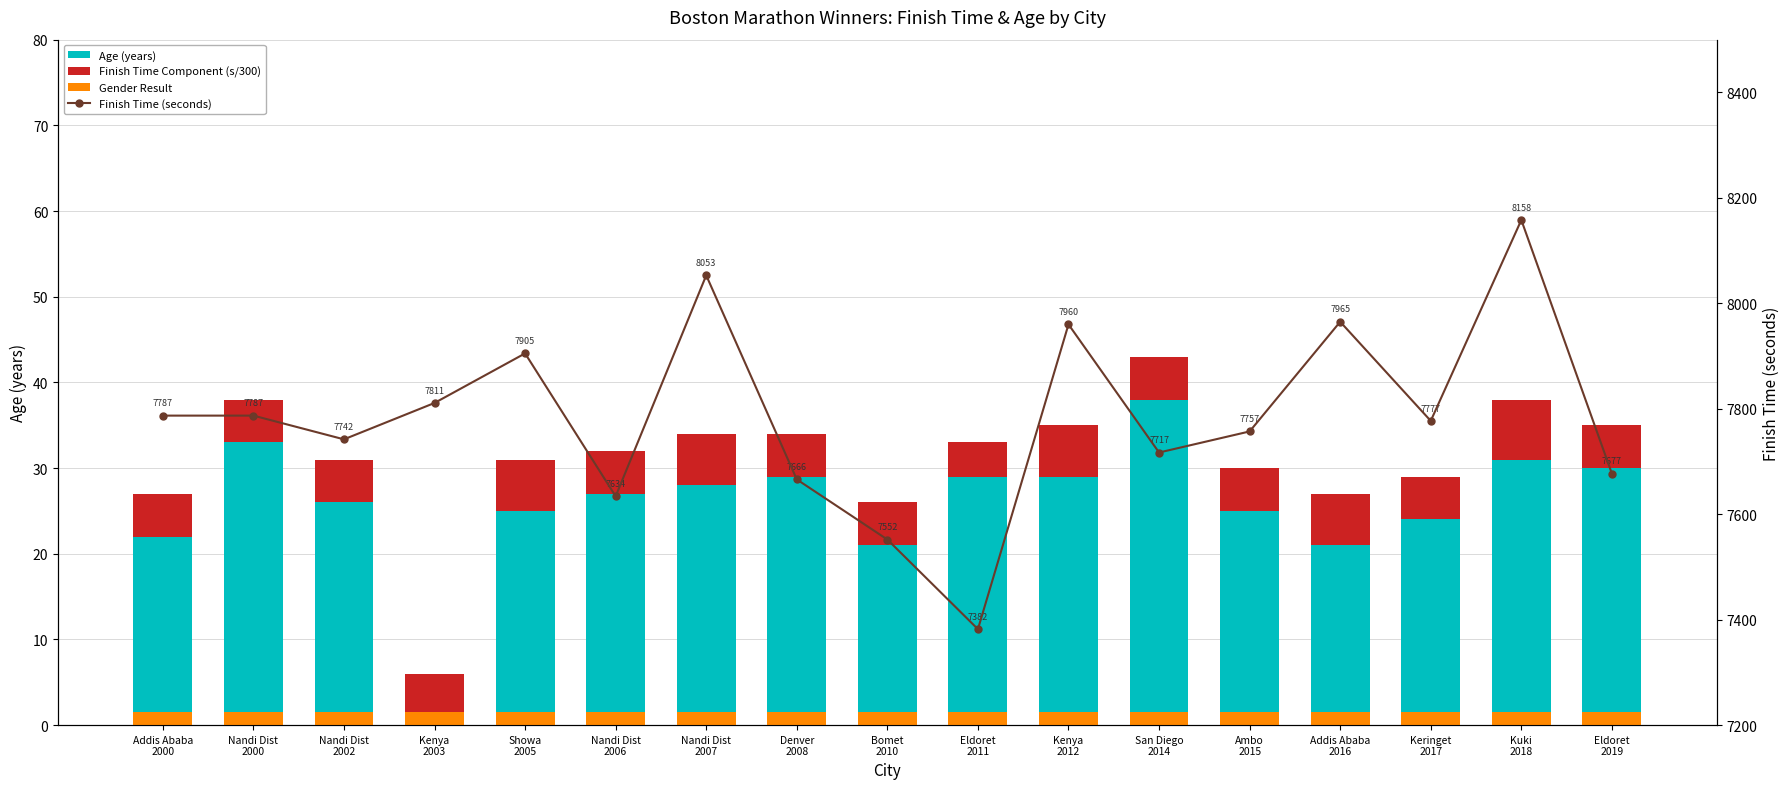

List the series in order of their peak value, lowest first.

Gender Result, Finish Time Component (s/300), Age (years), Finish Time (seconds)